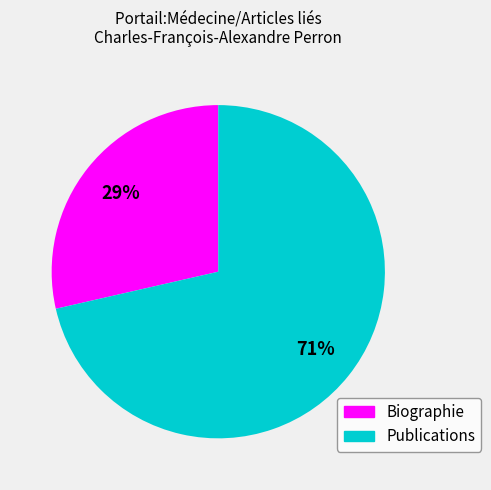

To the nearest percent, what is the average slice percentage?

50%